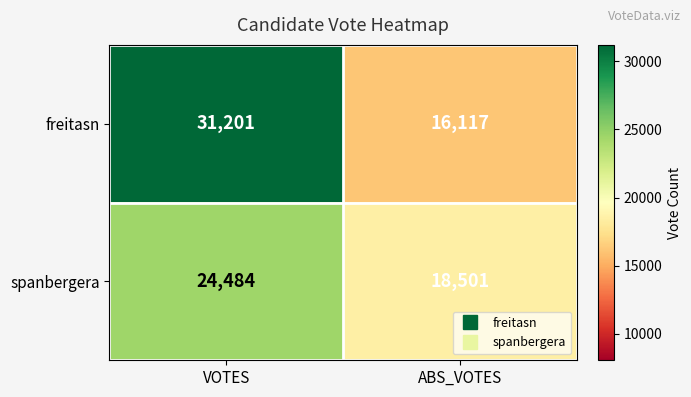

Count the number of data series in this chart.

2